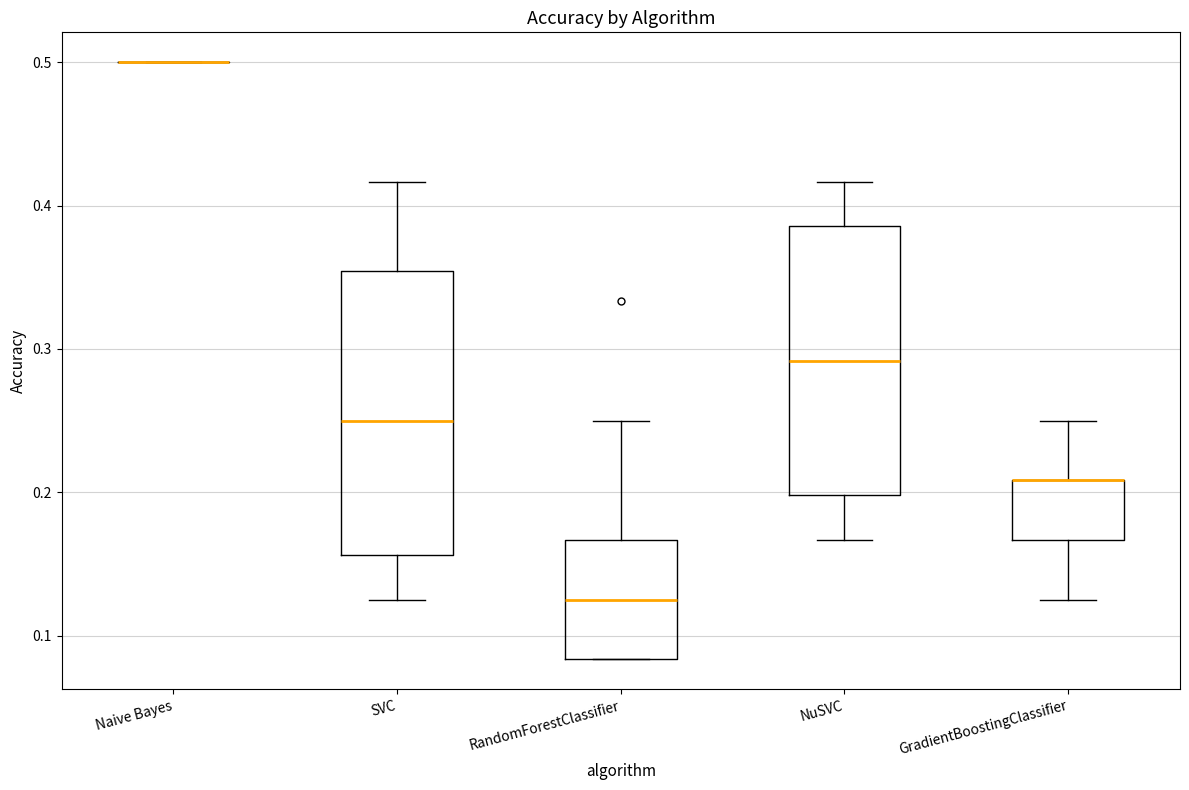

Where does the median line of the box for NuSVC sit on the y-axis? The values are not printed on the chart, so give them approximately, as read against the axis.

0.29